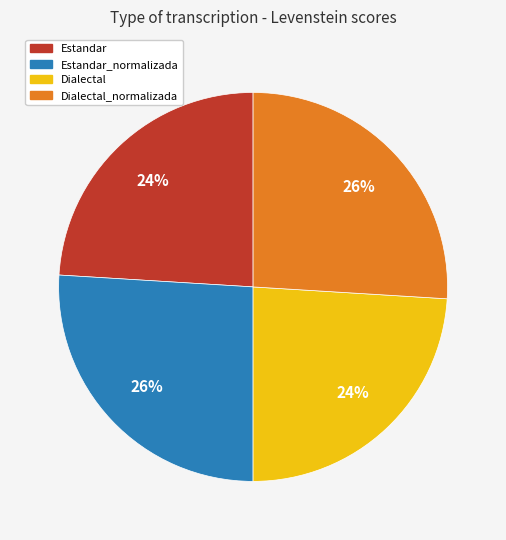

Is there any slice that represents more than half of the pie?

No